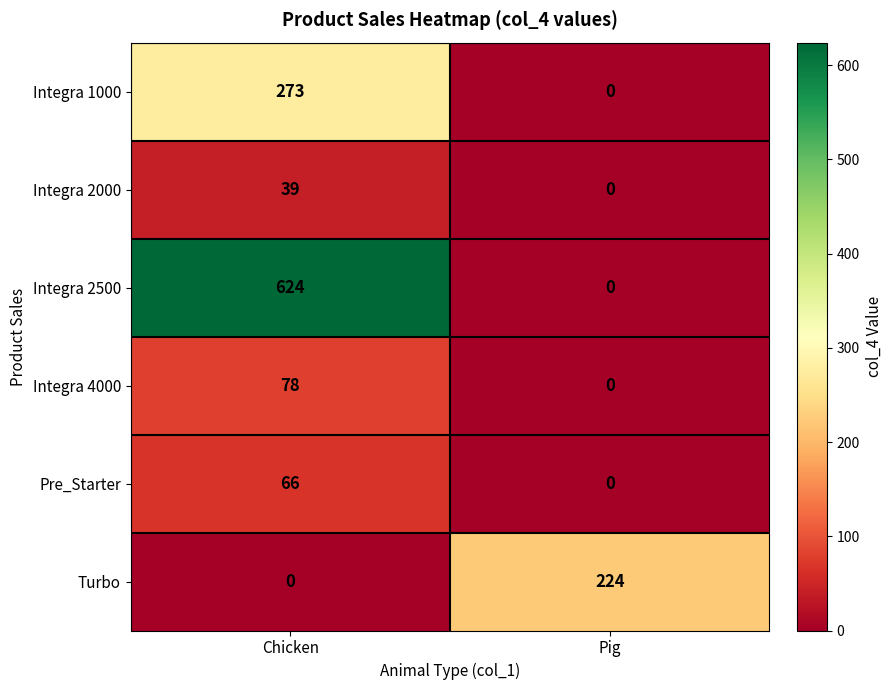

Reading right to left, extract all data points from this chart.

Integra 1000: Pig=0	Chicken=273
Integra 2000: Pig=0	Chicken=39
Integra 2500: Pig=0	Chicken=624
Integra 4000: Pig=0	Chicken=78
Pre_Starter: Pig=0	Chicken=66
Turbo: Pig=224	Chicken=0